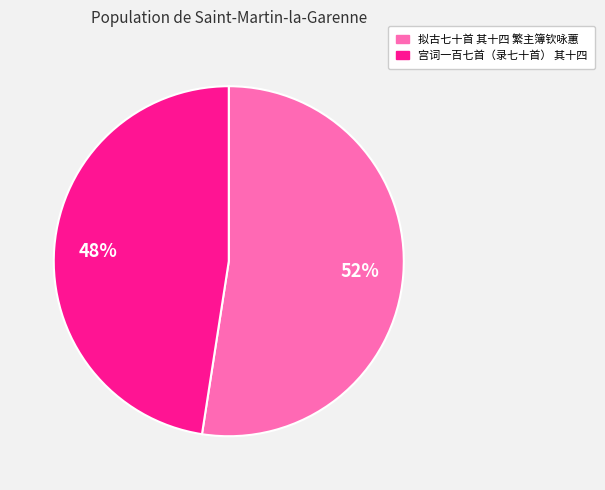

To the nearest percent, what portion does 宫词一百七首（录七十首） 其十四 represent?

48%